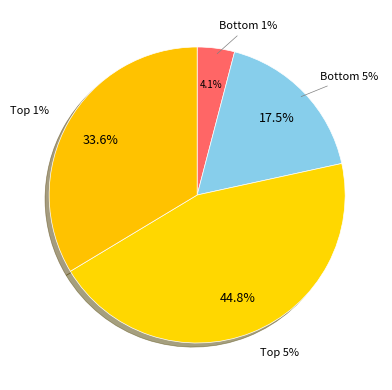

How many segments does this pie chart have?

4